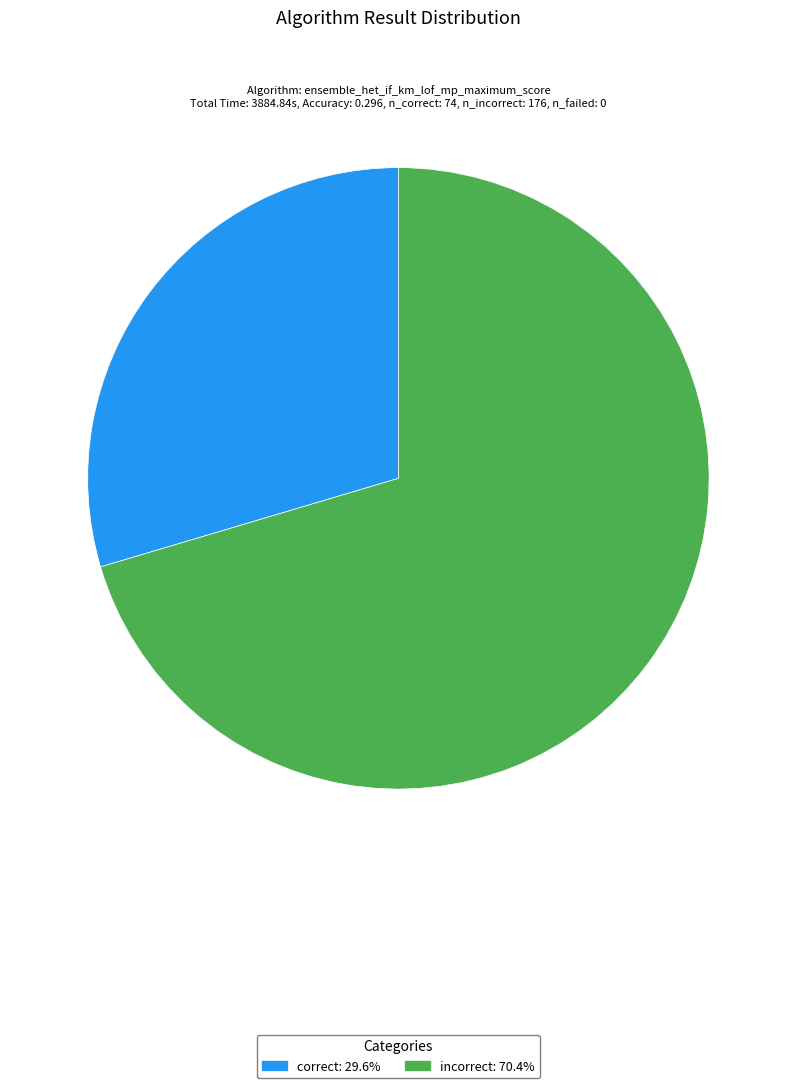

Does any single category account for the majority?

Yes